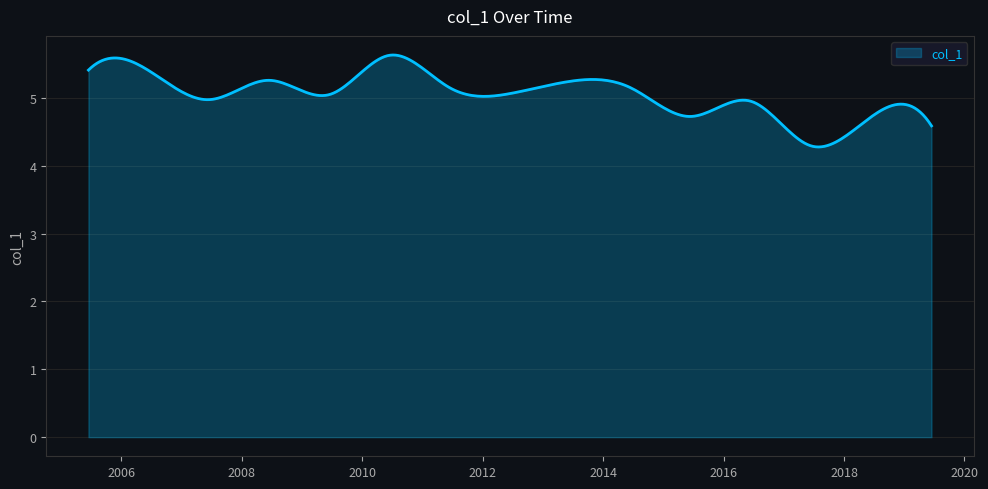

What is the smallest value displayed?

4.3